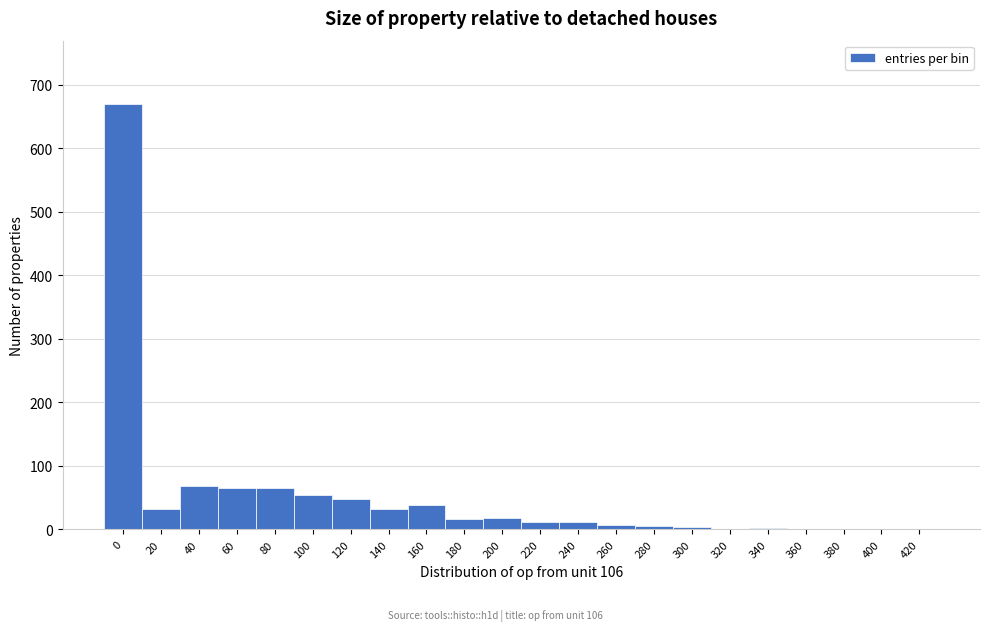

The chart shows a value of 332 at 0. True or false?

False